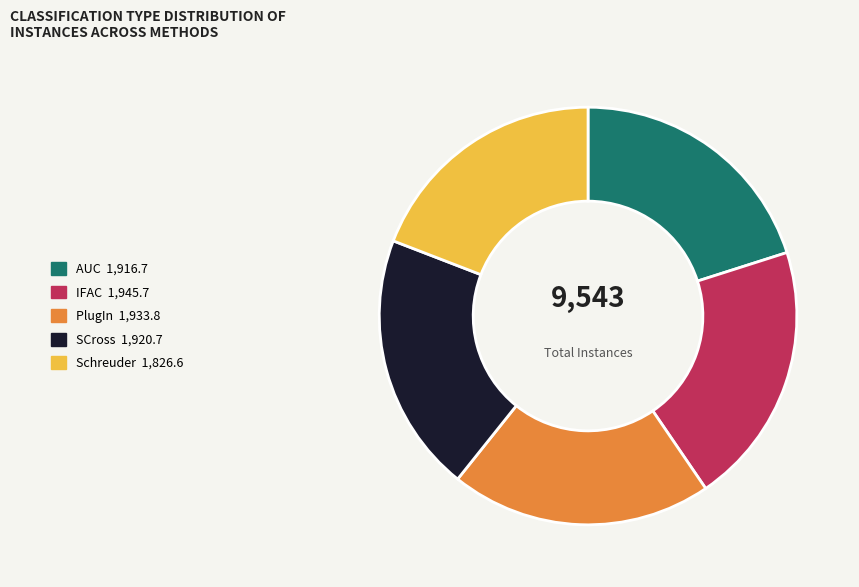

How many segments does this pie chart have?

5